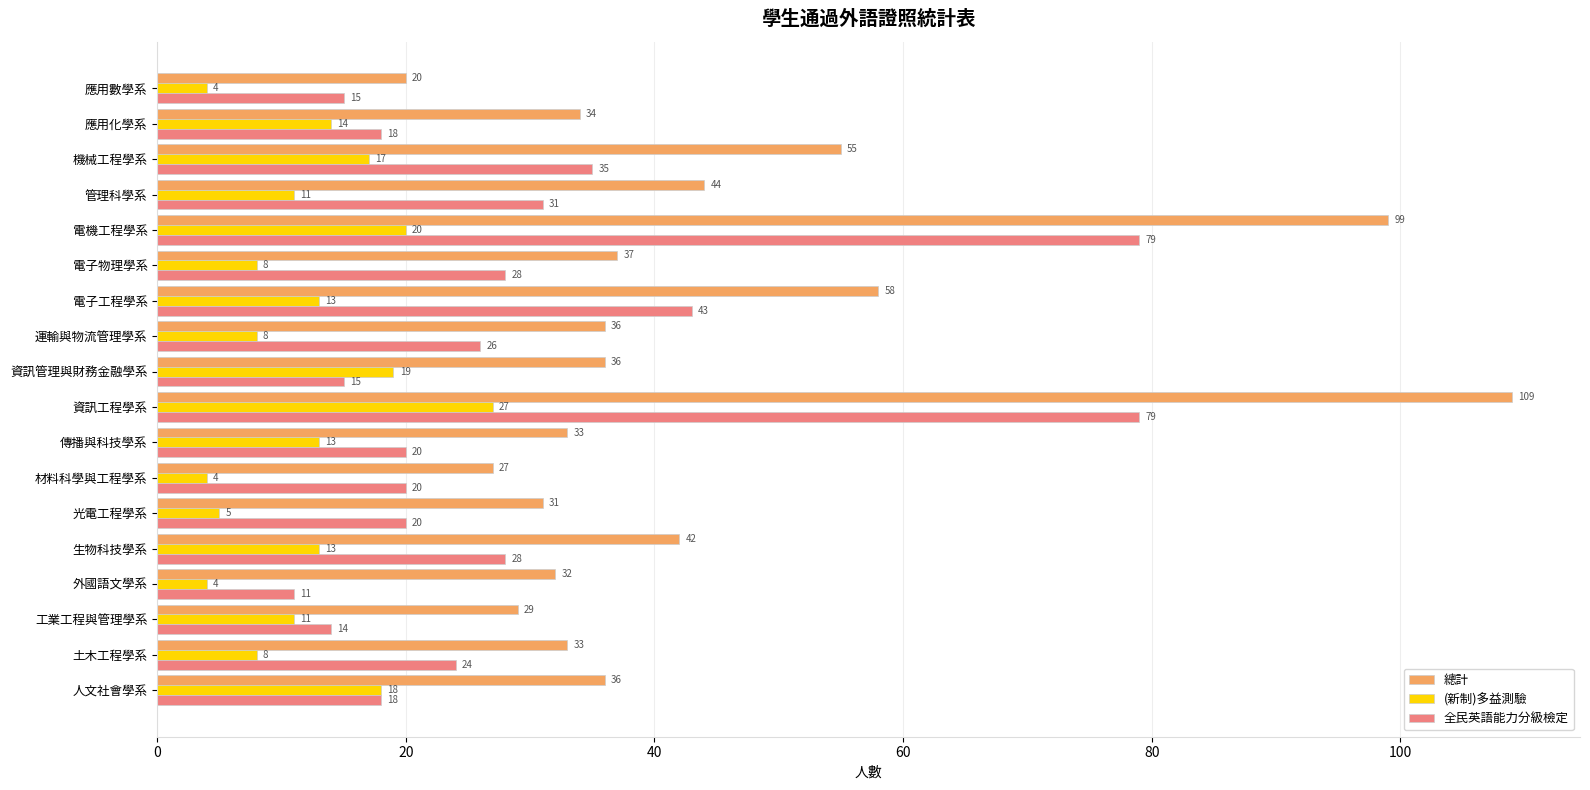

Between 人文社會學系 and 電機工程學系, which series saw the biggest shift?

總計